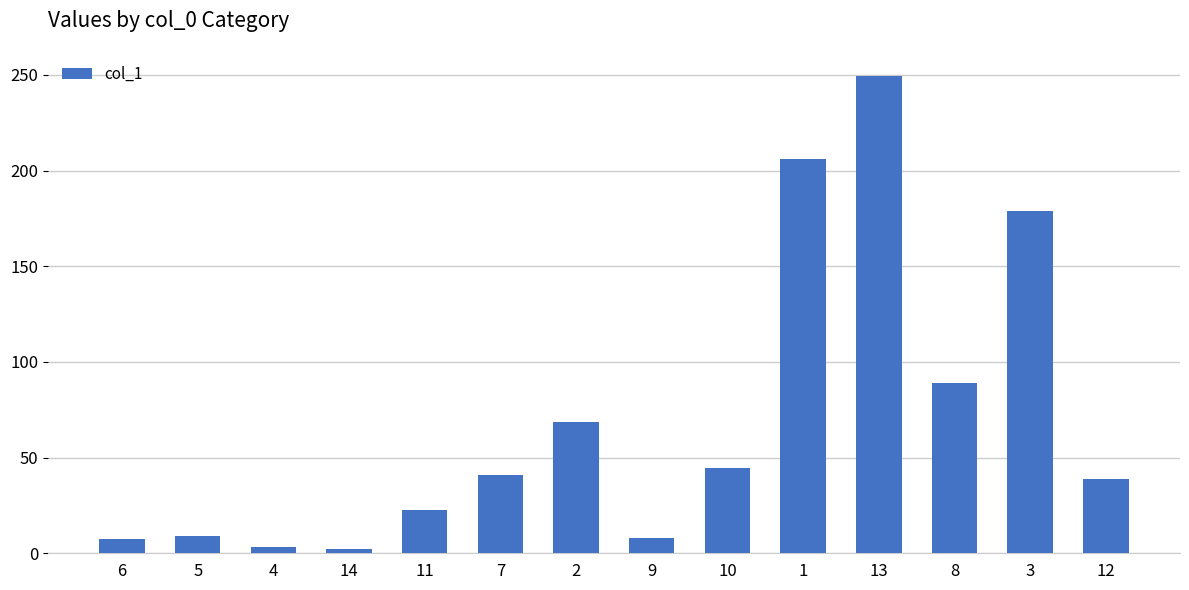

Where is the data nearest to the value 125?

8